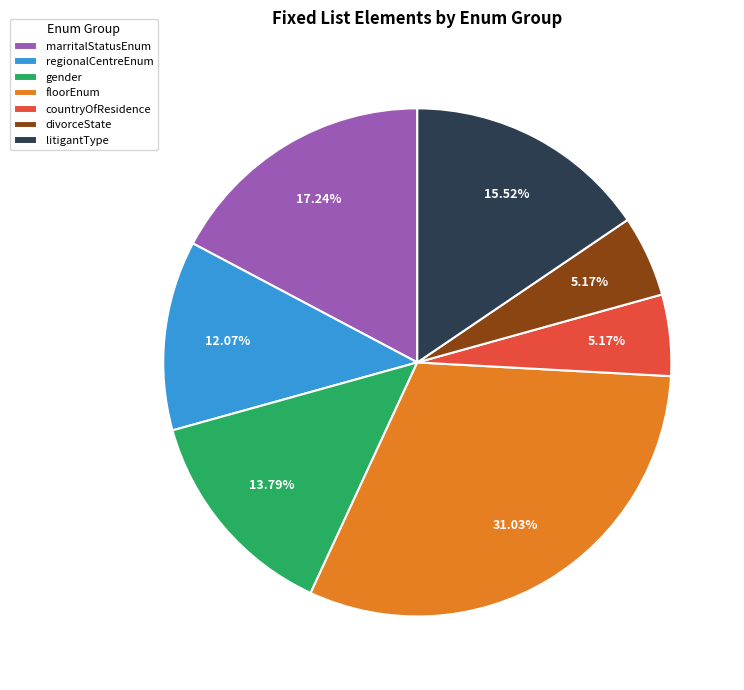

Does litigantType account for over 50% of the chart?

No